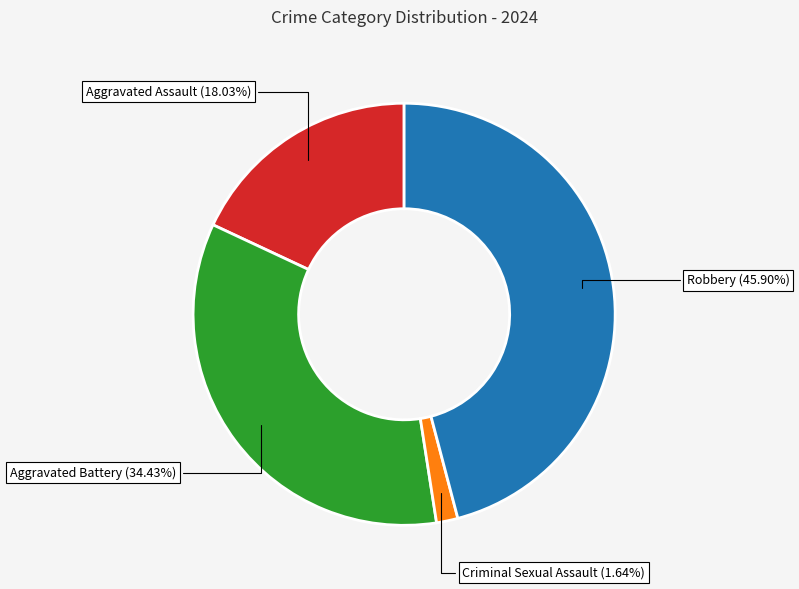

Does Aggravated Assault account for over 50% of the chart?

No